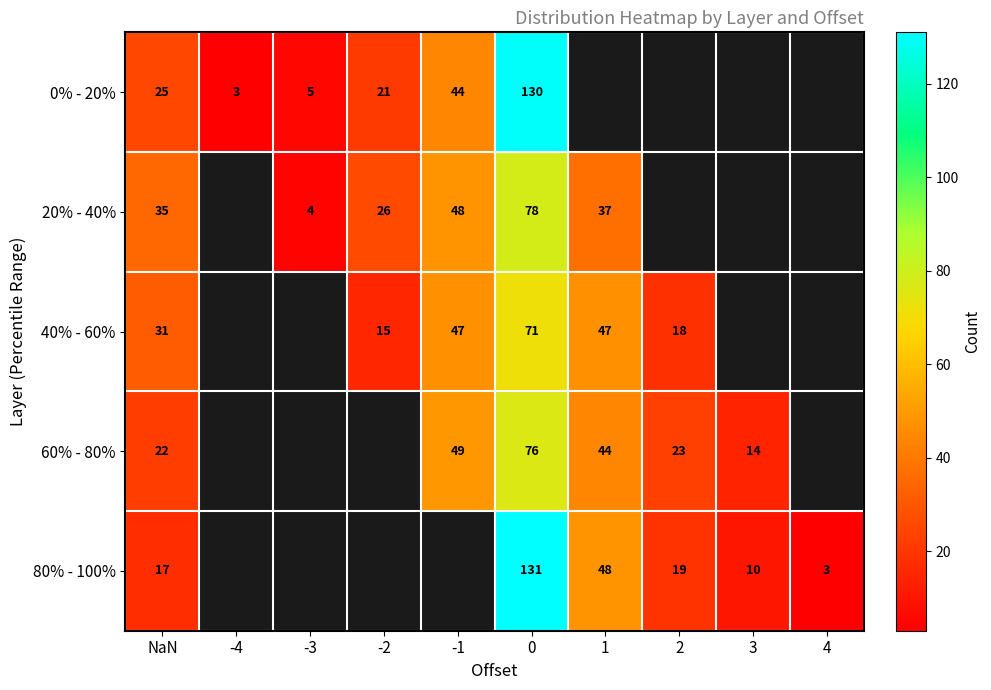

Count the number of categories in the chart.

10